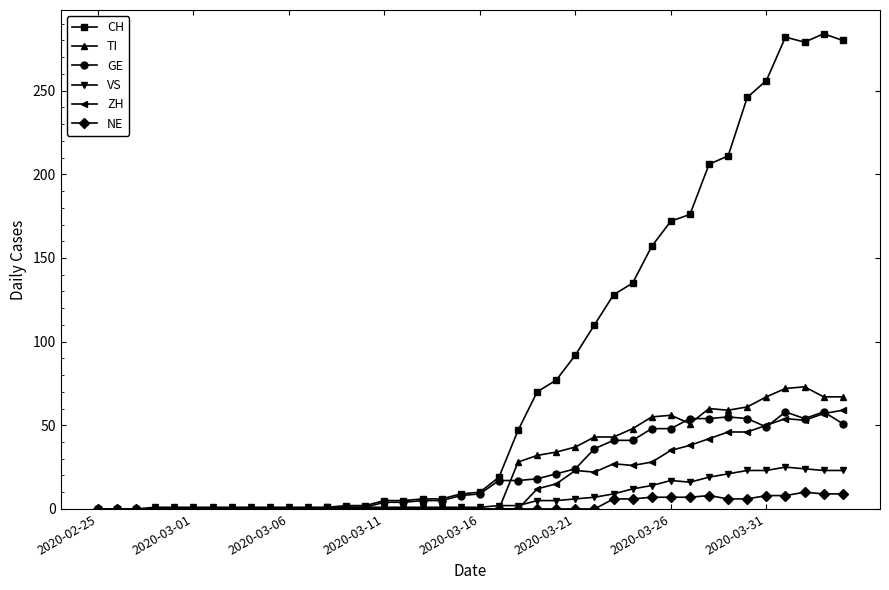

True or false: VS has more than 1 interior local peaks.

True